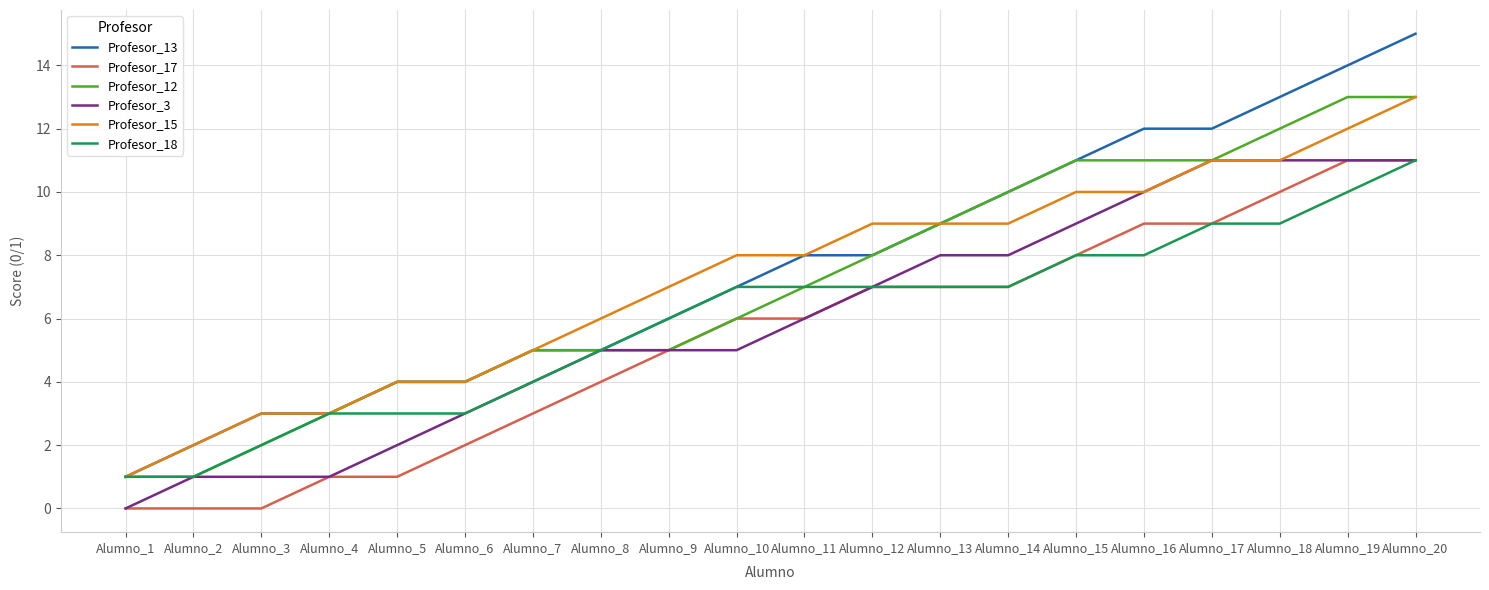

At which label does Profesor_15 reach its peak?

Alumno_20